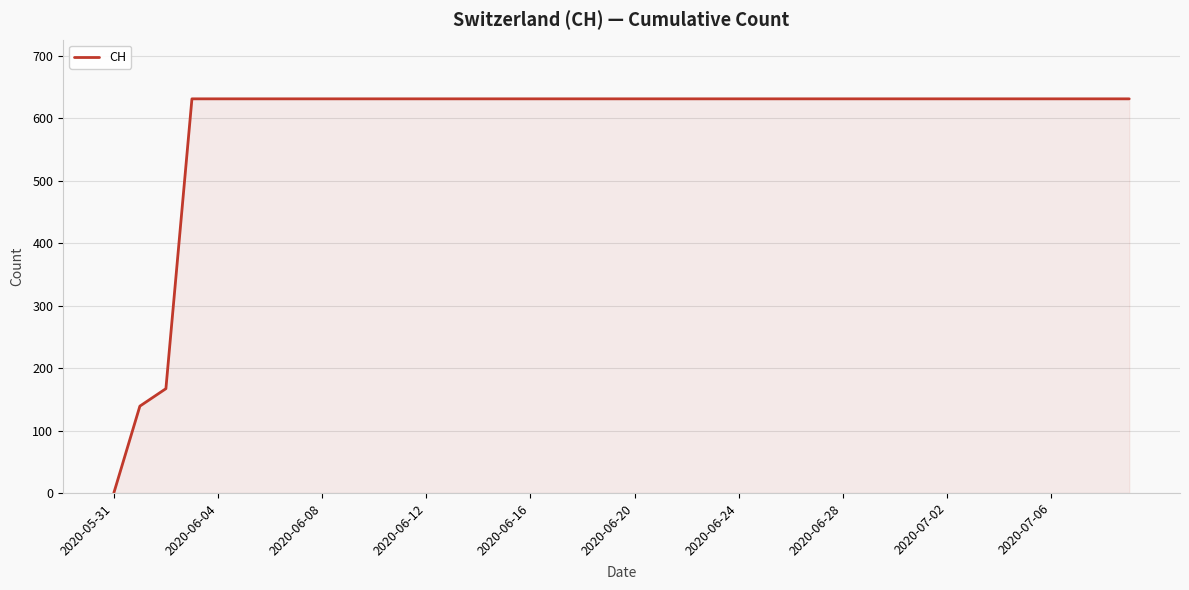

Does the chart display data point markers on the line(s)?

No